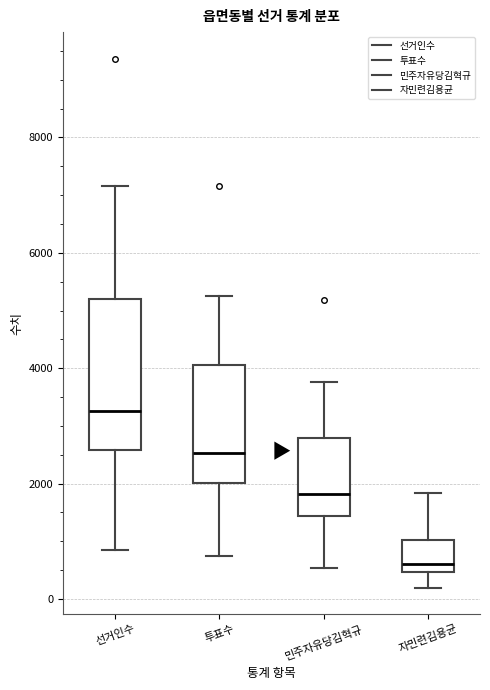

Reading left to right, transcribe this box plot: for each box, give where its median line is, the range the box spans, and where its two whiskers end, as read against the y-axis. The values are not printed on the chart, so give them approximately, as read against the axis.

선거인수: median 3200, box 2600 to 5200, whiskers 800 to 7200
투표수: median 2600, box 2000 to 4000, whiskers 800 to 5200
민주자유당김혁규: median 1800, box 1400 to 2800, whiskers 600 to 3800
자민련김용균: median 600, box 400 to 1000, whiskers 200 to 1800